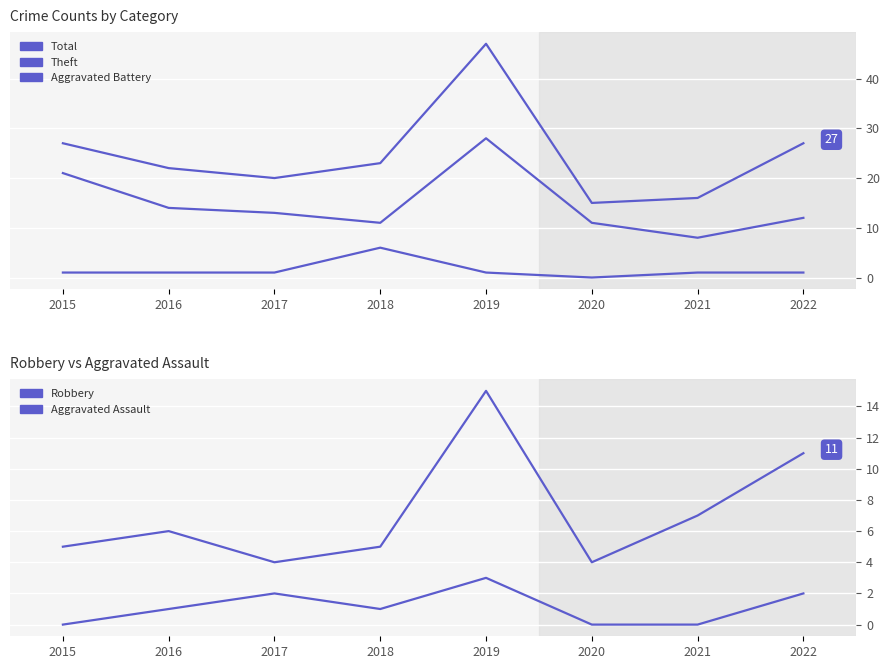

What are all the series names shown in the legend?

Total, Theft, Aggravated Battery, Robbery, Aggravated Assault